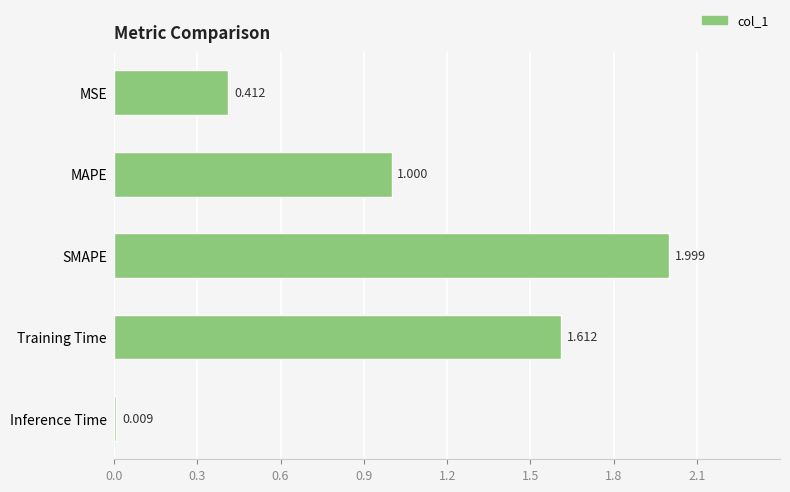

What is the difference between the maximum and minimum values?

2.0